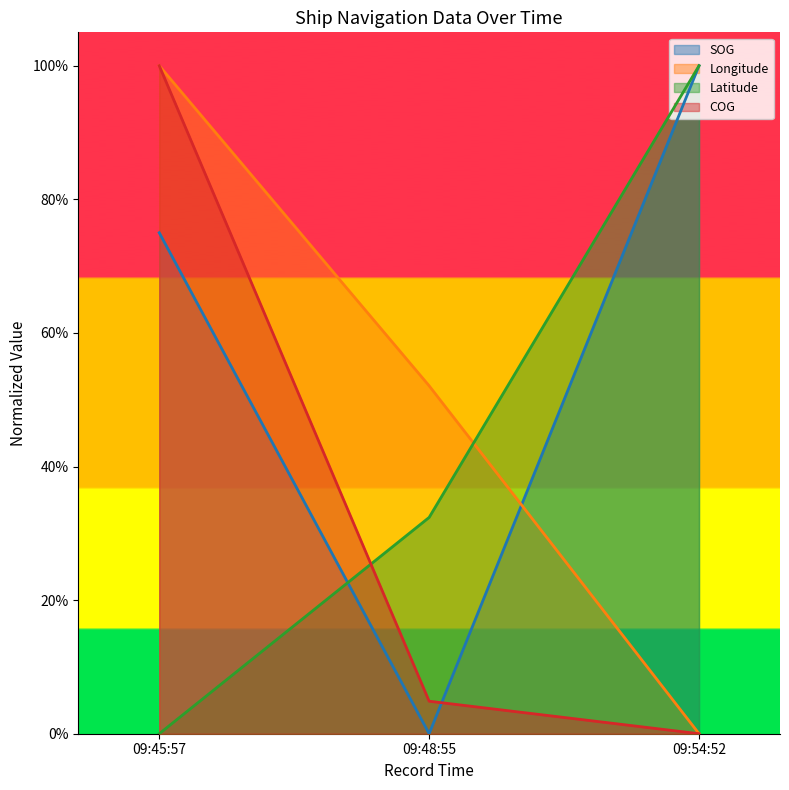

Does the chart have visible grid lines?

No